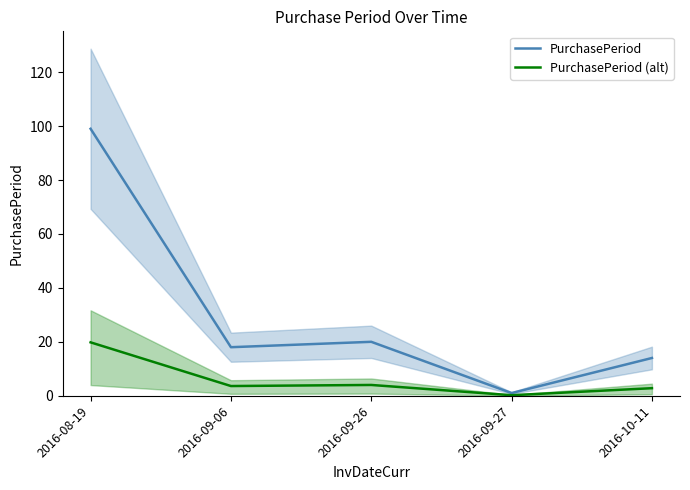

Which label corresponds to the smallest value in the chart?

2016-09-27